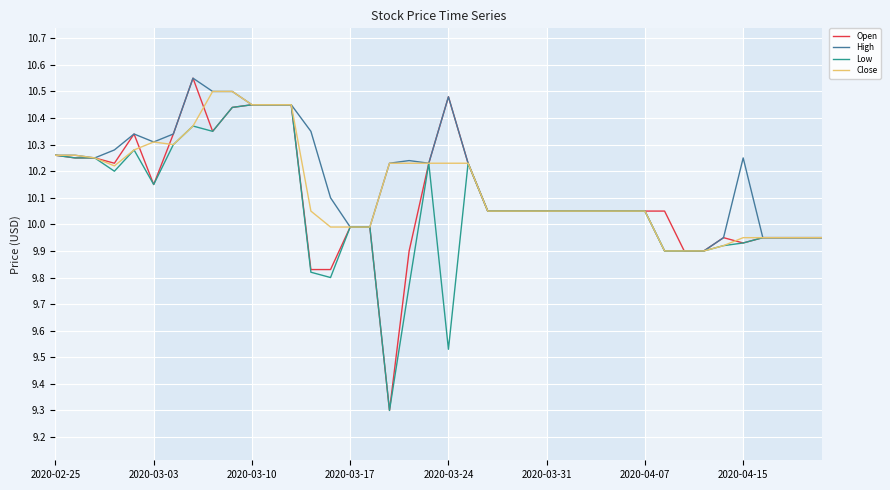

What is the minimum value for Low?

9.3